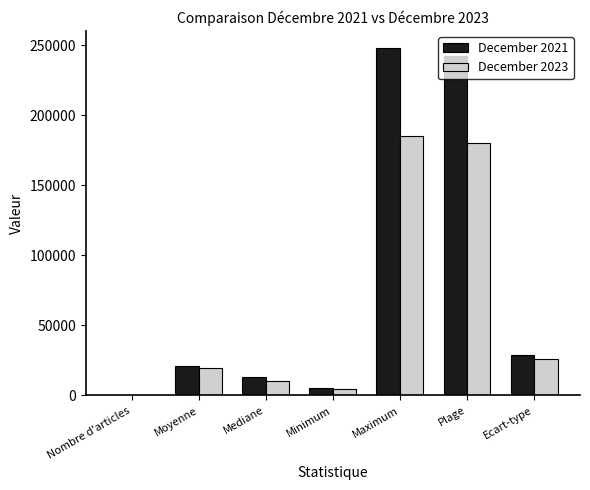

What is the total value across all series at Maximum?

432800.0